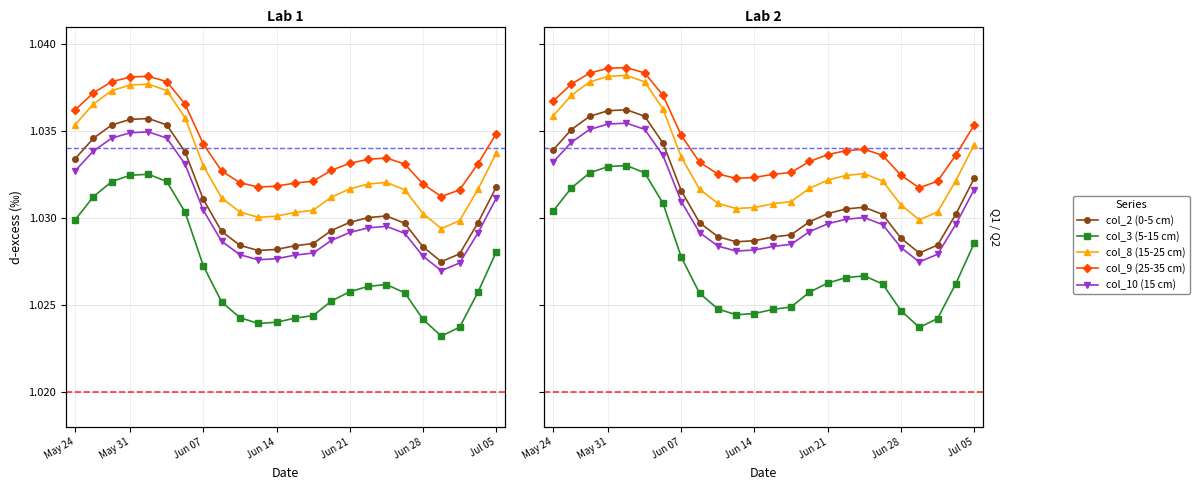

Which series has the widest spread of values?

col_3 (5-15 cm)